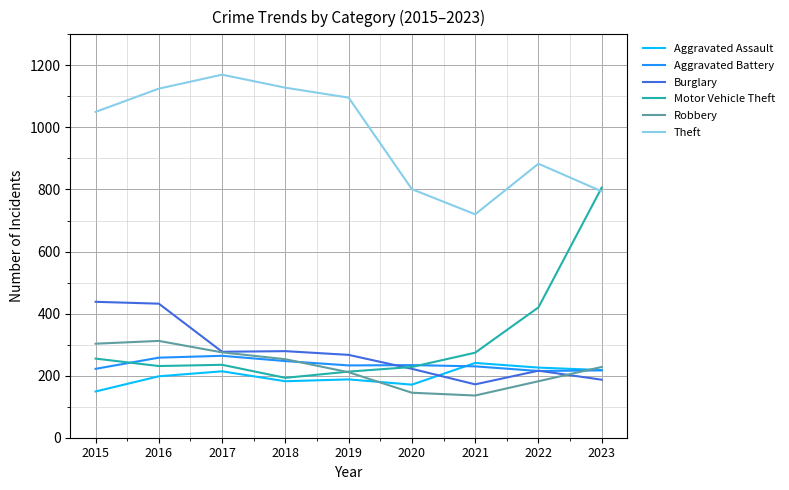

What is the average value of the Motor Vehicle Theft series?

317